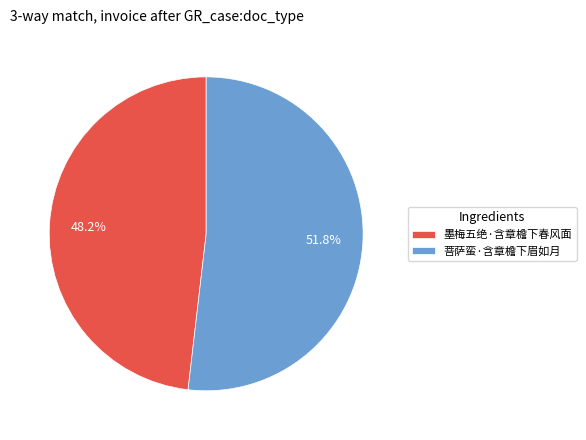

What is the largest slice in the pie chart?

菩萨蛮·含章檐下眉如月